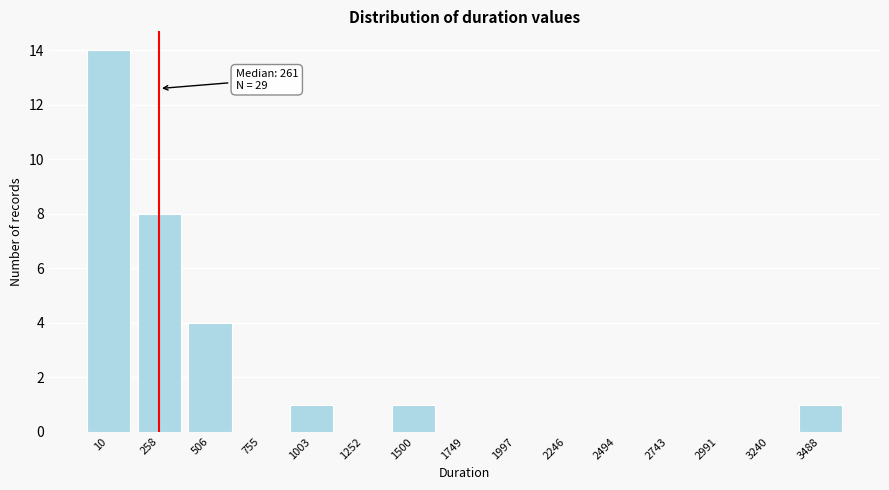

Reading right to left, list all the values displayed in this chart.

3488=1	3240=0	2991=0	2743=0	2494=0	2246=0	1997=0	1749=0	1500=1	1252=0	1003=1	755=0	506=4	258=8	10=14